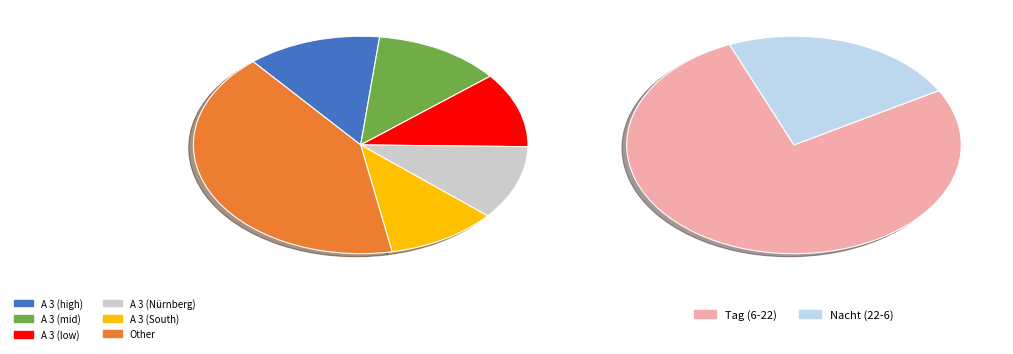

Is the sum of A 3 and A 8 greater than half?

No